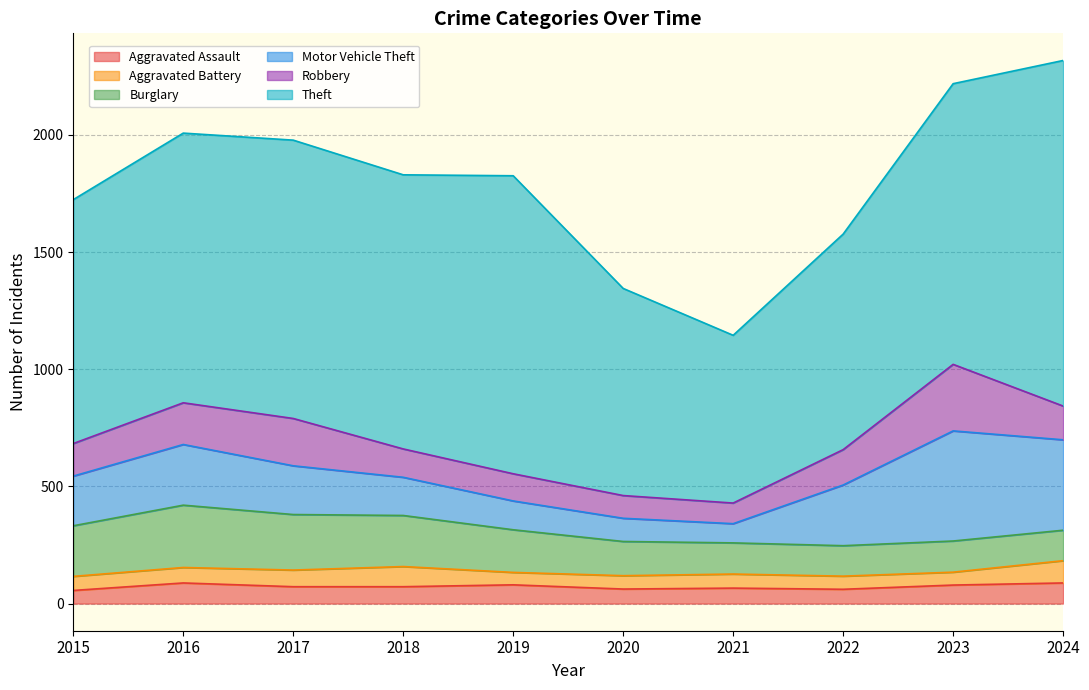

How many data points in Motor Vehicle Theft are less than 212?

5